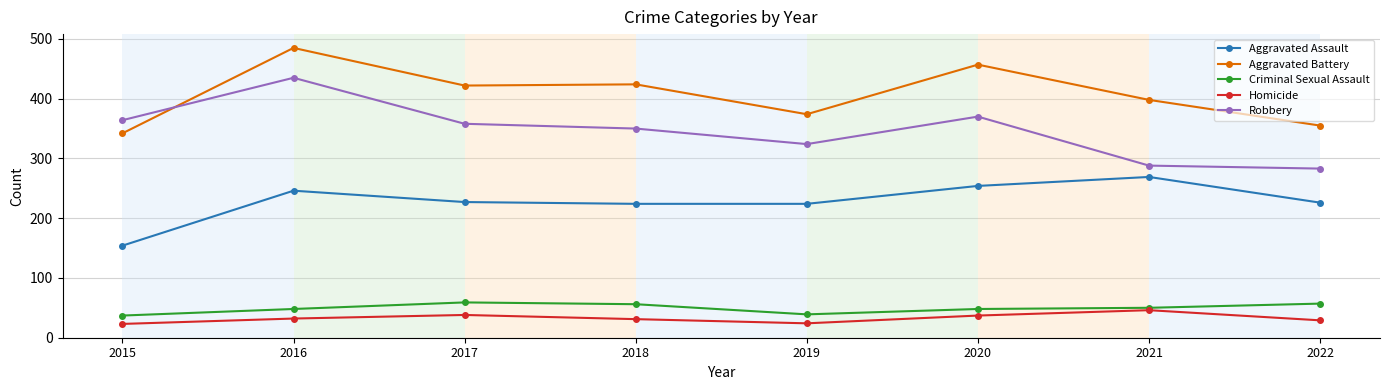

The Homicide series shows 46 at 2021. True or false?

True